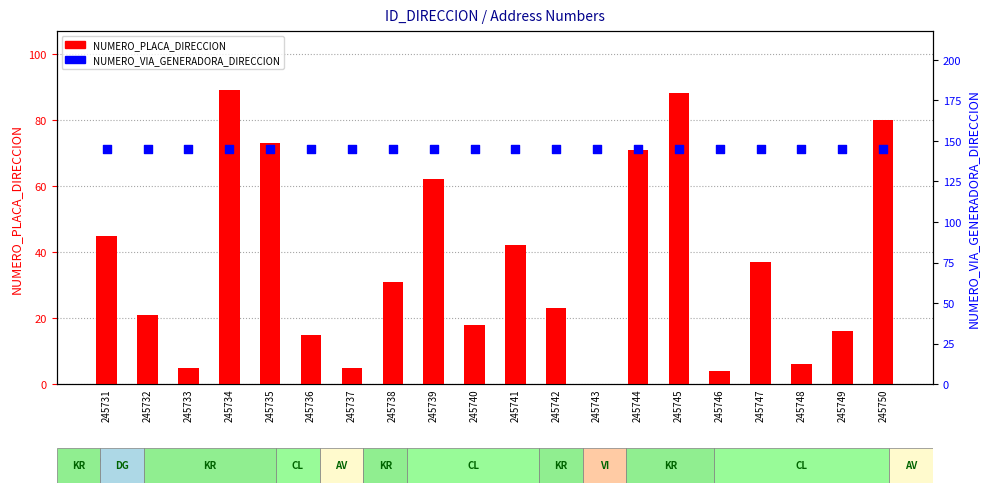

Which series has the largest Y range (max minus min)?

NUMERO_PLACA_DIRECCION